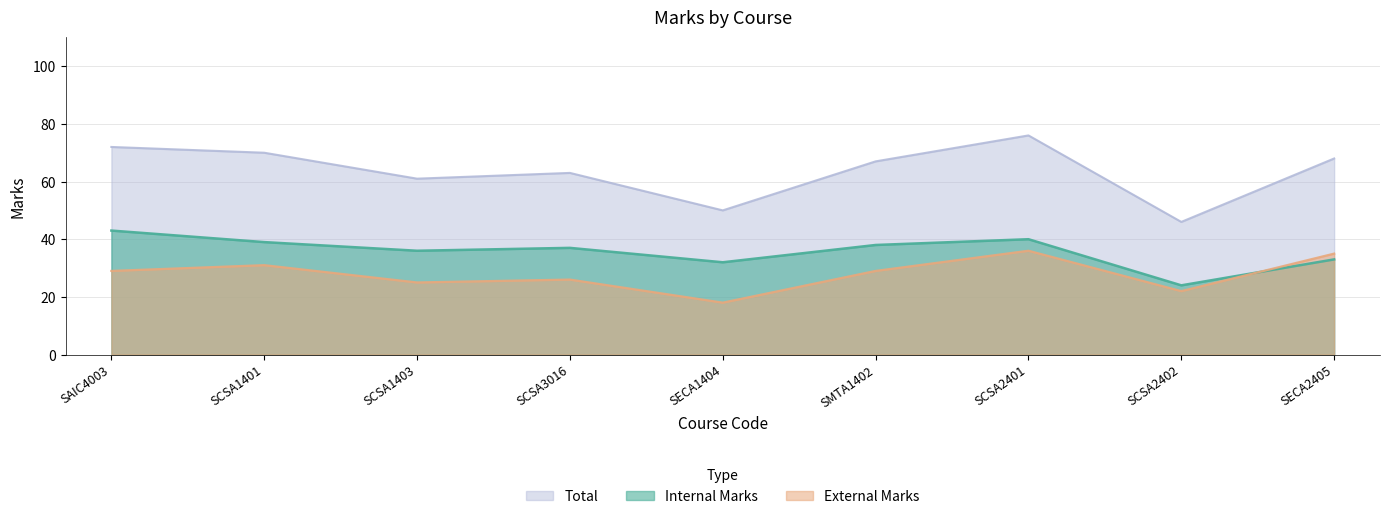

Where does the Internal Marks series first go above 37?

SAIC4003